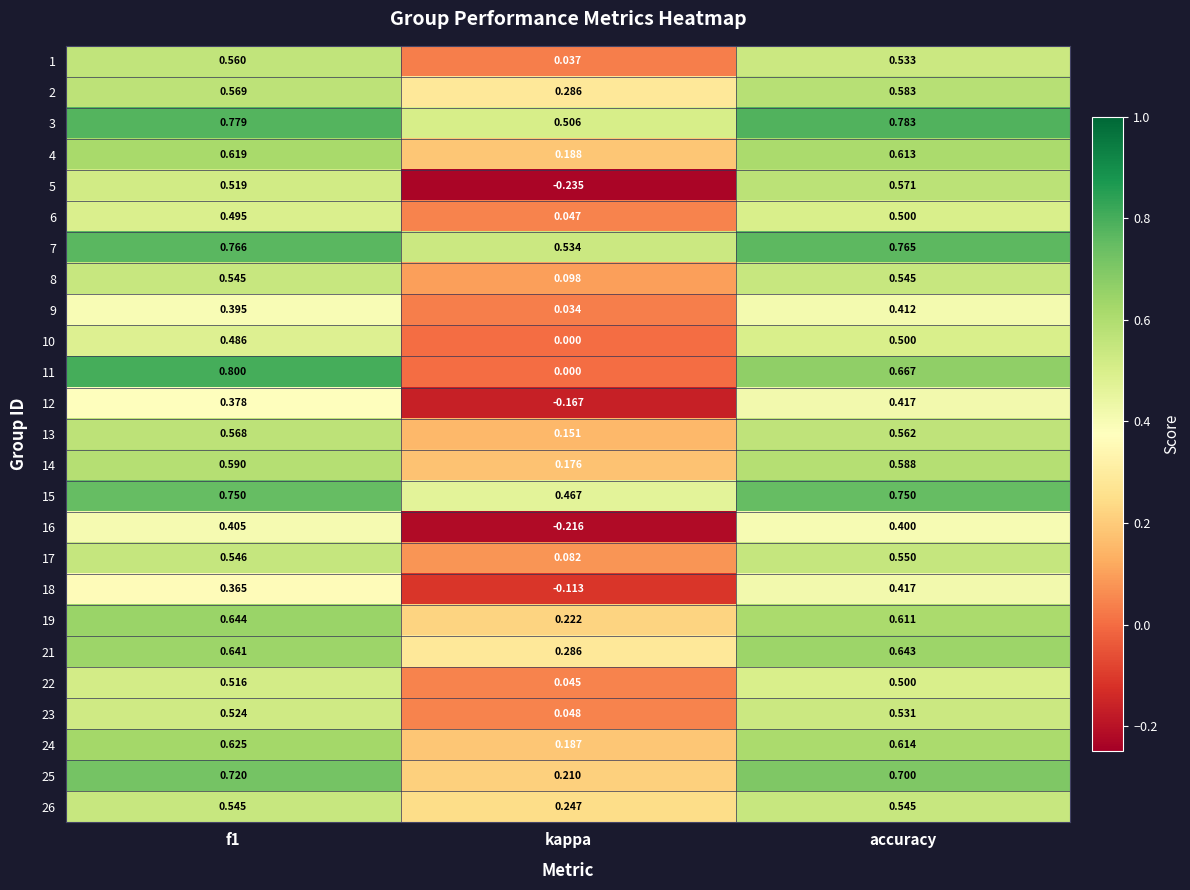

At which label does 23 reach its minimum?

kappa